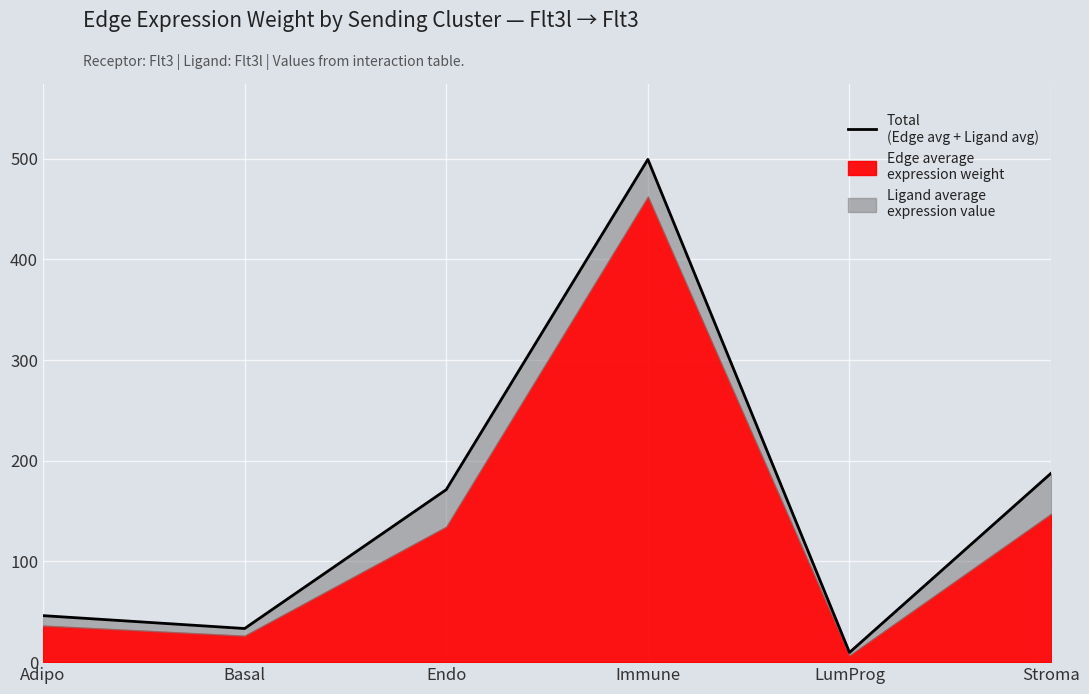

What is the change in value from Endo to Immune?

+327.9